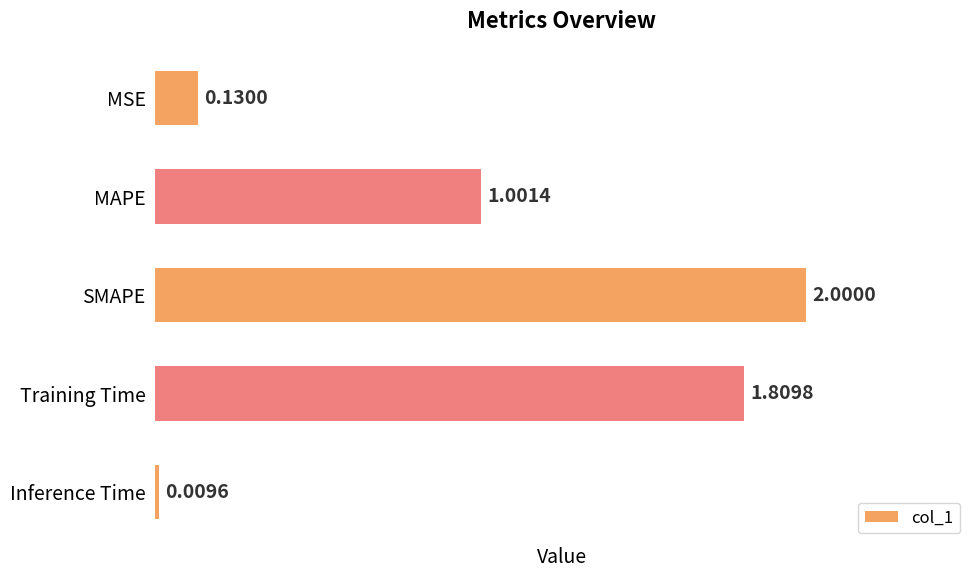

Which category has the lowest value across all series?

Inference Time